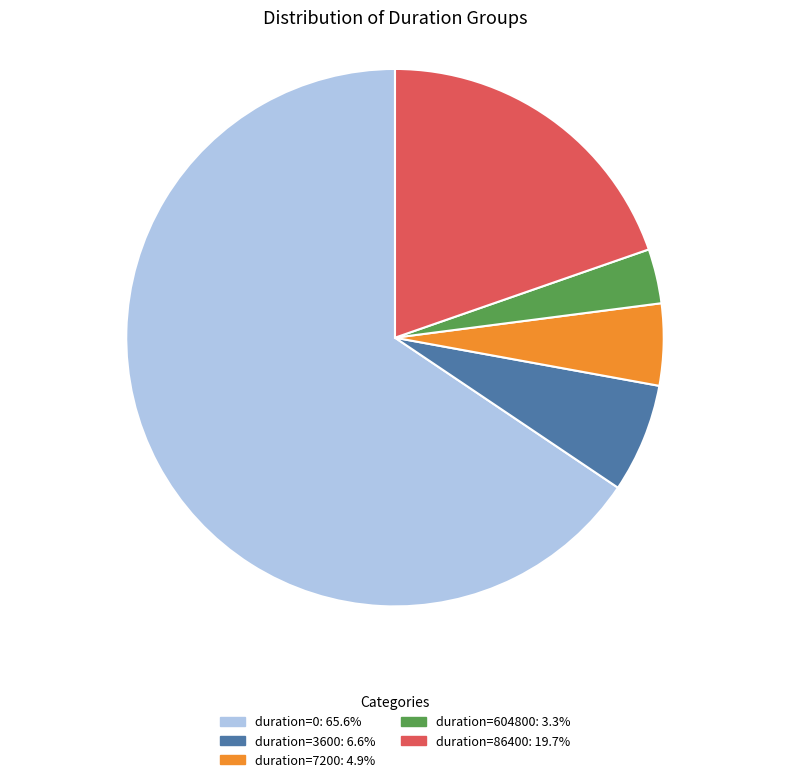

Is there any slice that represents more than half of the pie?

Yes